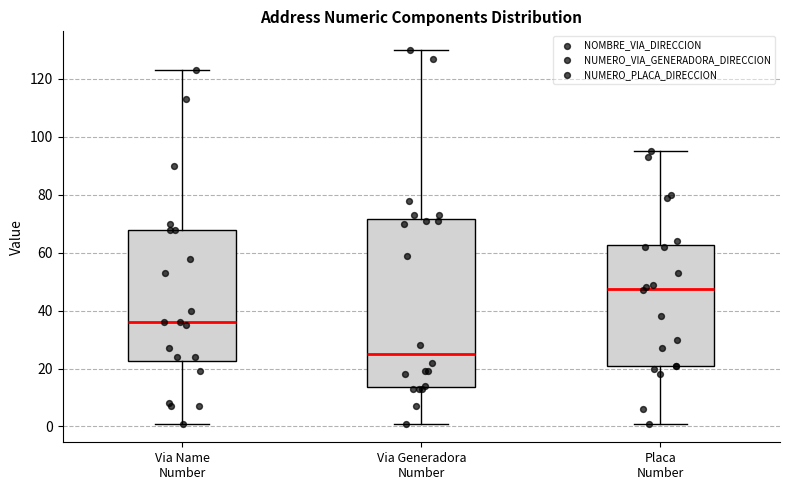

Reading left to right, transcribe this box plot: for each box, give where its median line is, the range the box spans, and where its two whiskers end, as read against the y-axis. The values are not printed on the chart, so give them approximately, as read against the axis.

Via Name Number: median 36, box 22 to 68, whiskers 2 to 124
Via Generadora Number: median 26, box 14 to 72, whiskers 2 to 130
Placa Number: median 48, box 22 to 62, whiskers 2 to 96